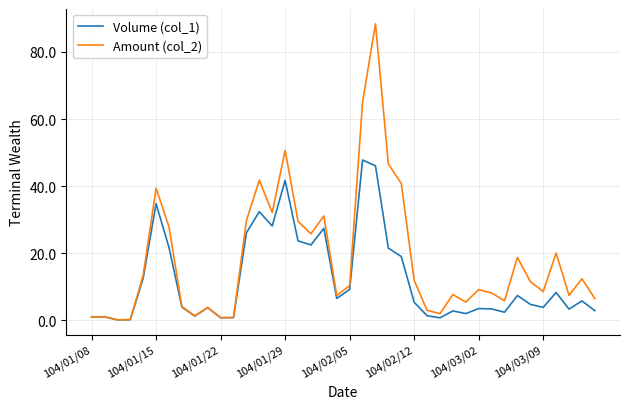

Which series has the largest total across all categories?

Amount (col_2)